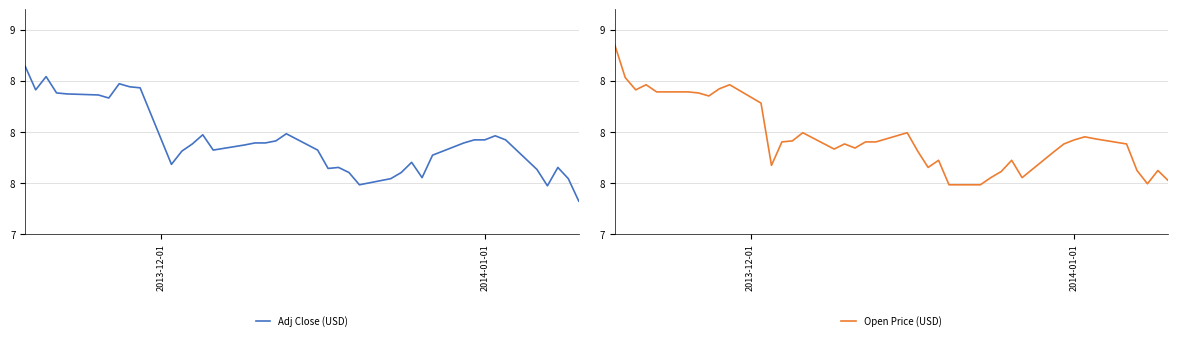

After their last crossing, which series has the higher values: Open Price (USD) or Adj Close (USD)?

Open Price (USD)